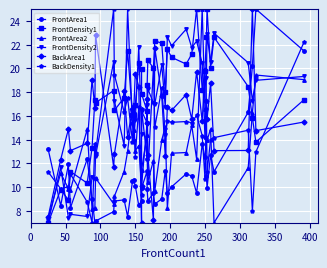

In BackArea1, how many points are lower than both neighbors (excluding endpoints)?

13